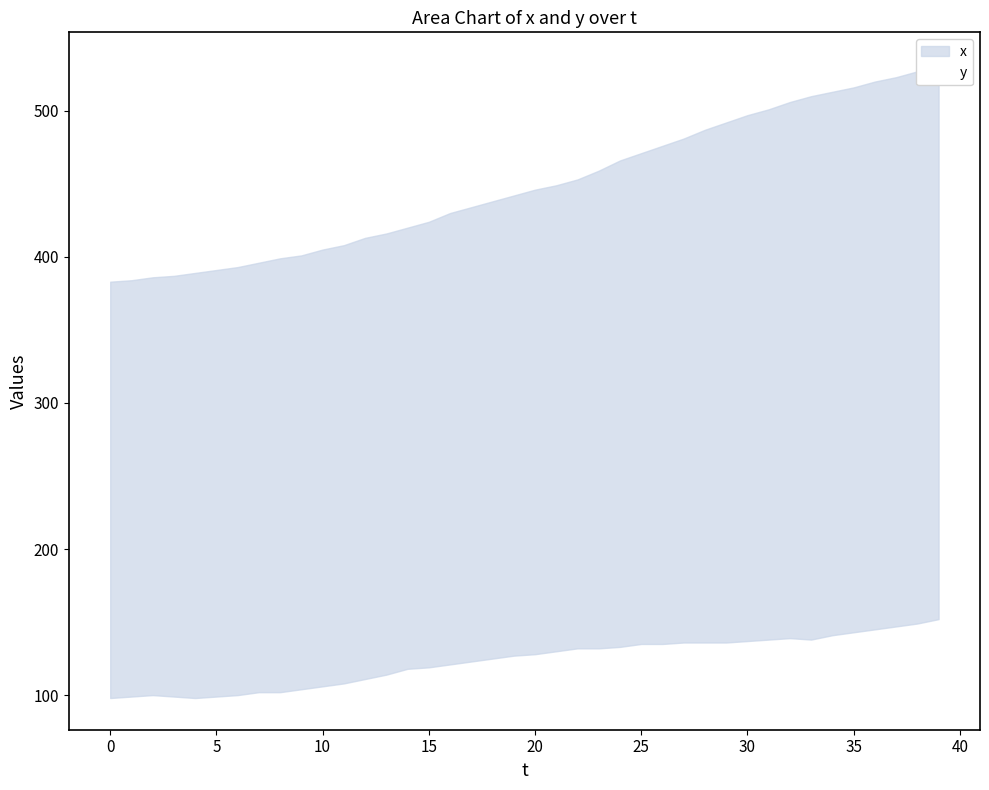

Reading right to left, what are all the values shown in this chart?

x: 532	527	523	520	516	513	510	506	501	497	492	487	481	476	471	466	459	453	449	446	442	438	434	430	424	420	416	413	408	405	401	399	396	393	391	389	387	386	384	383
y: 152	149	147	145	143	141	138	139	138	137	136	136	136	135	135	133	132	132	130	128	127	125	123	121	119	118	114	111	108	106	104	102	102	100	99	98	99	100	99	98